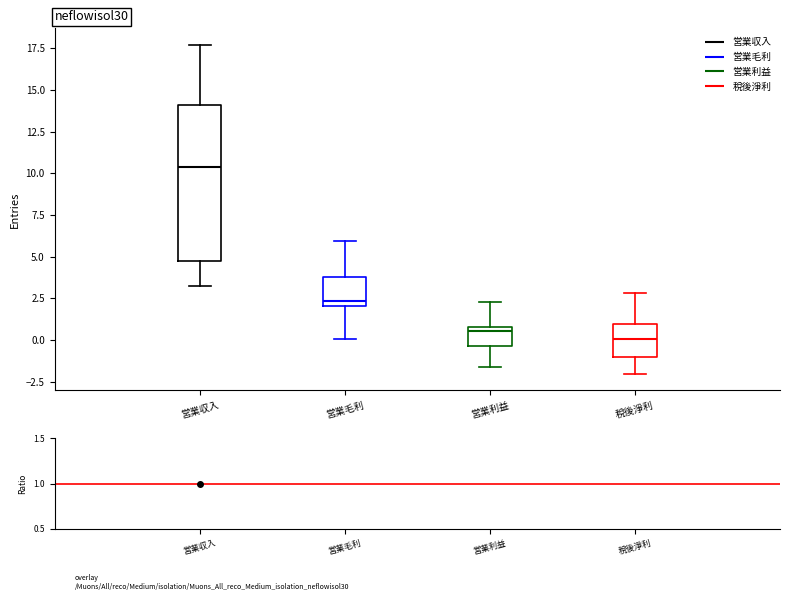

Reading left to right, transcribe this box plot: for each box, give where its median line is, the range the box spans, and where its two whiskers end, as read against the y-axis. The values are not printed on the chart, so give them approximately, as read against the axis.

営業収入: median 10.5, box 4.5 to 14.0, whiskers 3.5 to 17.5
営業毛利: median 2.5, box 2.0 to 4.0, whiskers 0.0 to 6.0
営業利益: median 0.5, box -0.5 to 1.0, whiskers -1.5 to 2.5
稅後淨利: median 0.0, box -1.0 to 1.0, whiskers -2.0 to 3.0